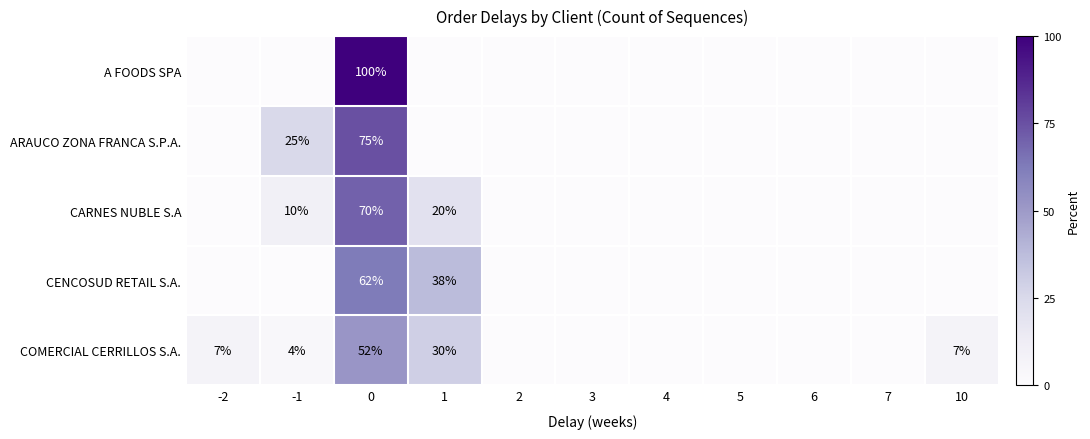

What is the difference between the COMERCIAL CERRILLOS S.A. values at 0 and 1?

22